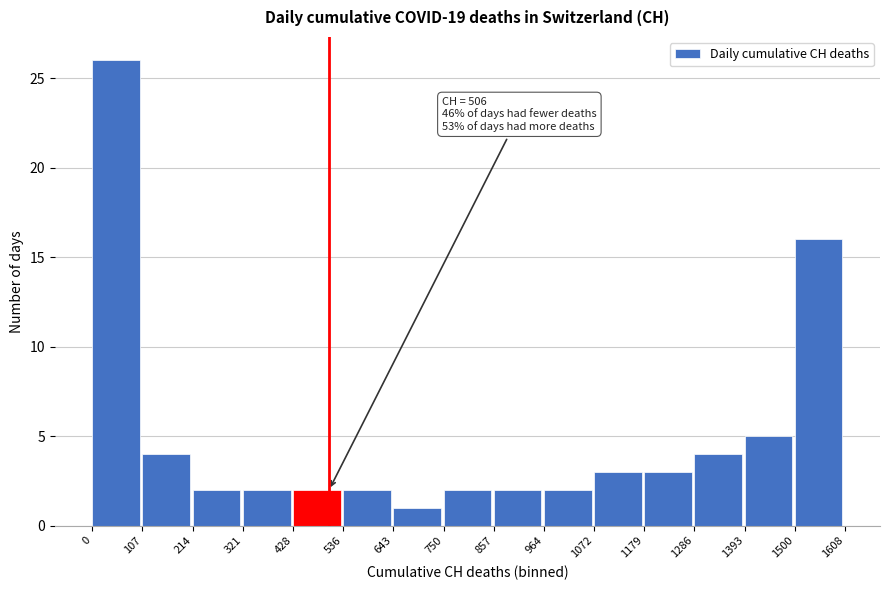

Over which range of the x-axis is the bar tallest?

0 to 107